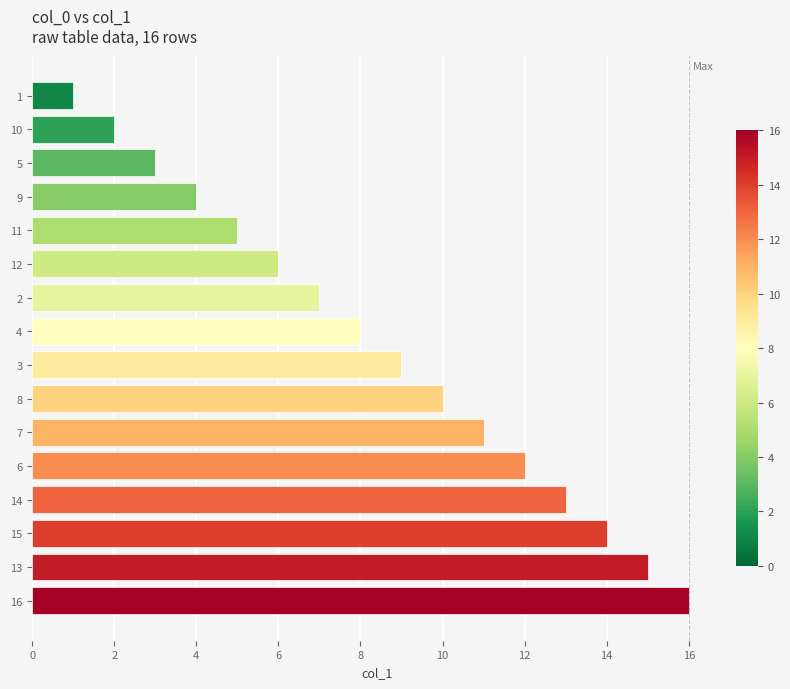

What is the approximate value at 14?

13